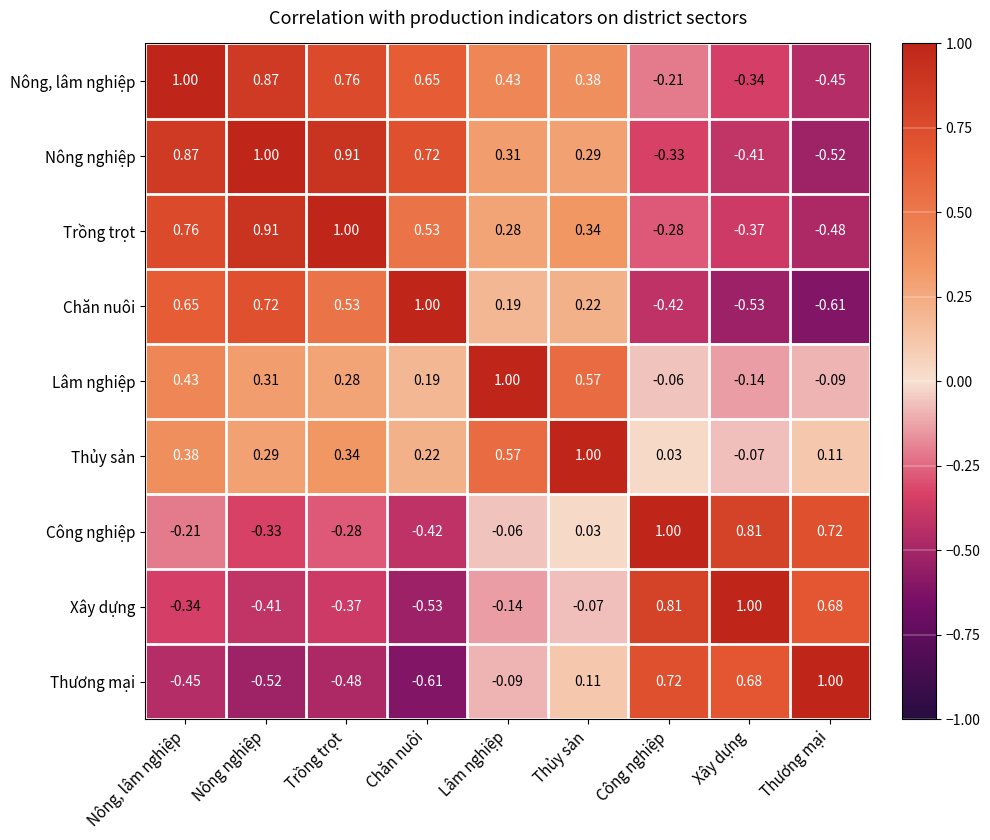

Rank the series at Nông, lâm nghiệp from lowest to highest value.

Thương mại, Xây dựng, Công nghiệp, Thủy sản, Lâm nghiệp, Chăn nuôi, Trồng trọt, Nông nghiệp, Nông, lâm nghiệp